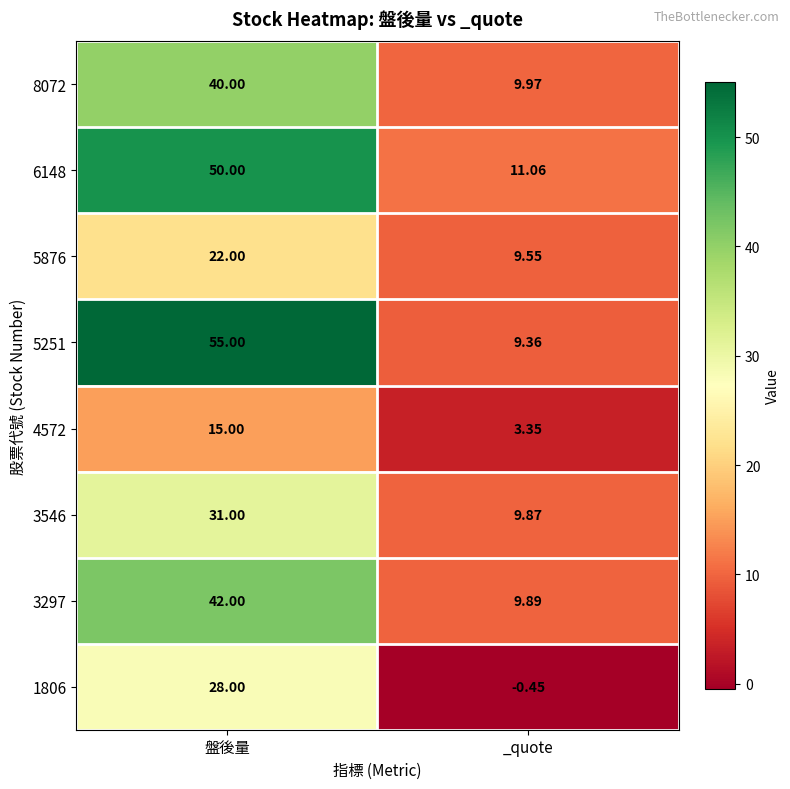

What is the total value across all series at _quote?

62.6